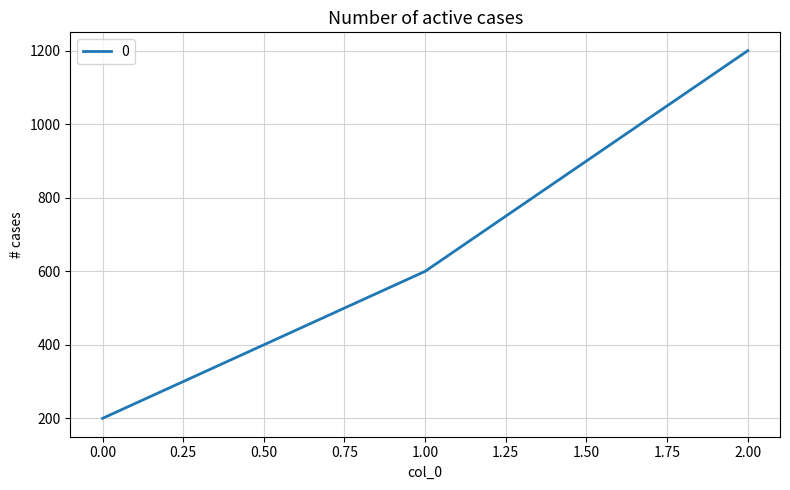

Reading left to right, what are all the values shown in this chart?

200	600	1200